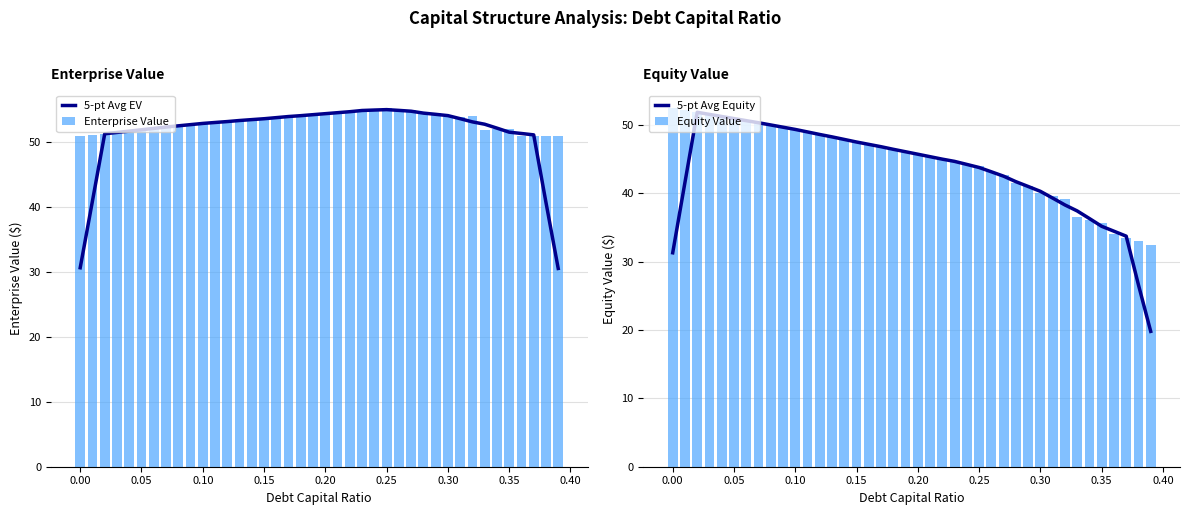

What is the sum of all Enterprise Value values?

2122.6